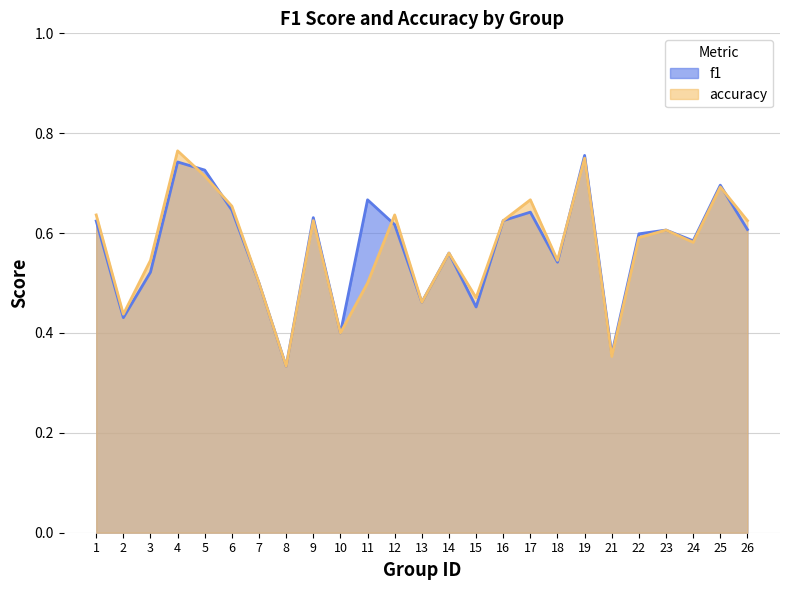

At which label does f1 reach its peak?

19